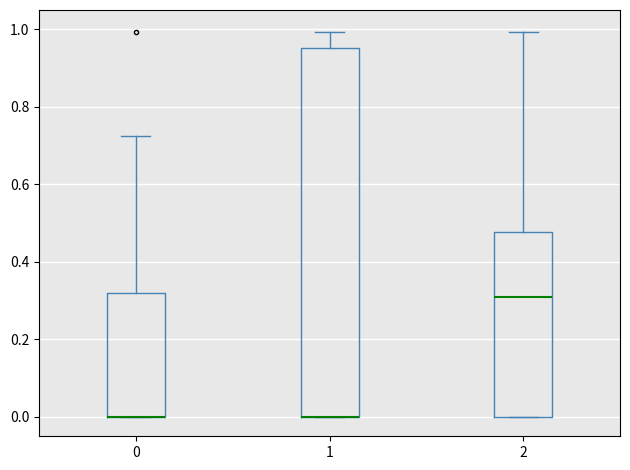

Where does the upper whisker of the box at x = 0 end on the y-axis? The values are not printed on the chart, so give them approximately, as read against the axis.

0.72